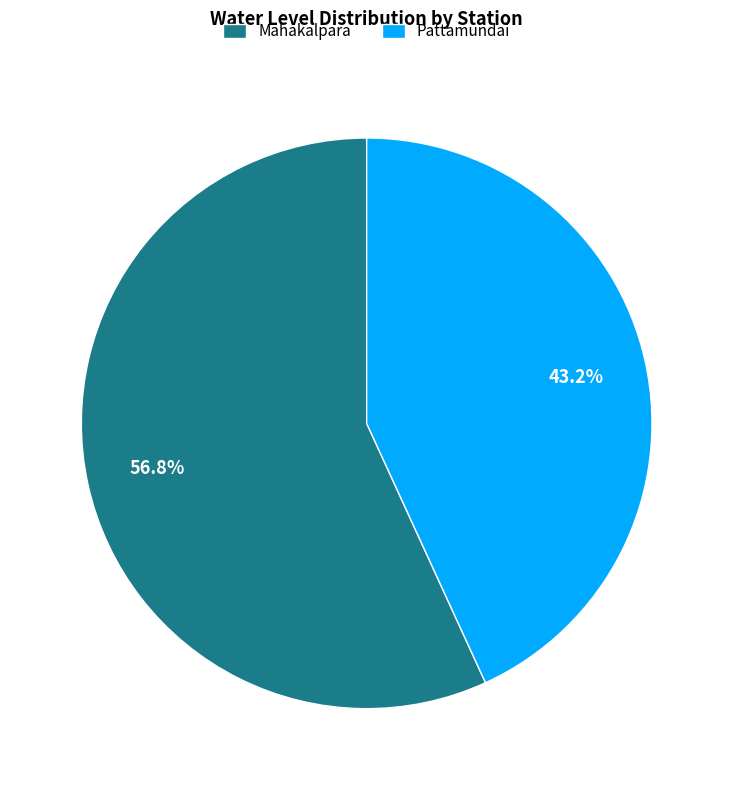

To the nearest percent, what is the average slice percentage?

50%